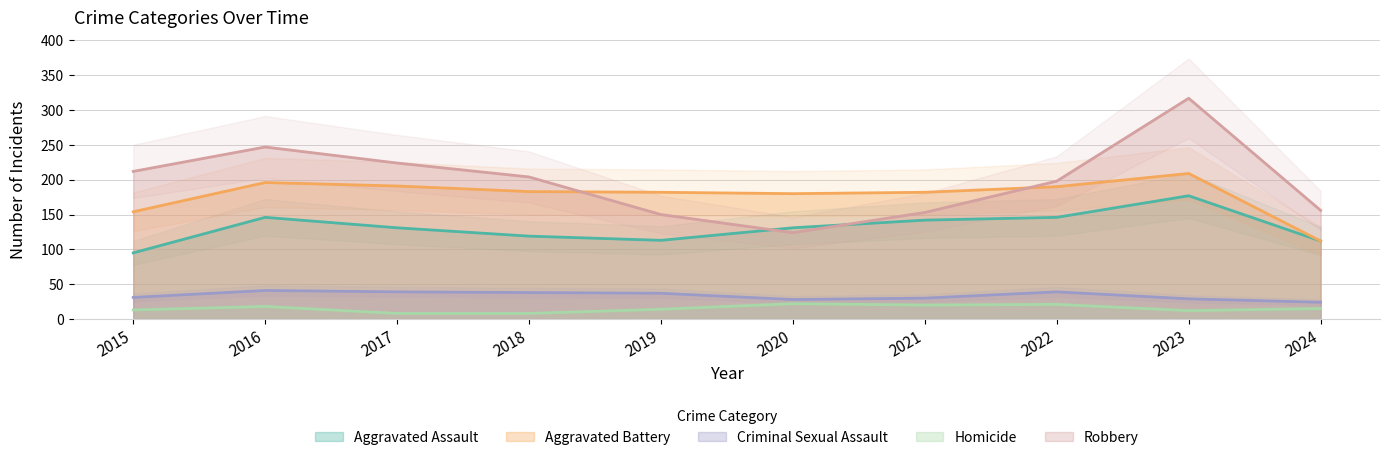

What is the difference between the maximum and minimum values in the Criminal Sexual Assault series?

17